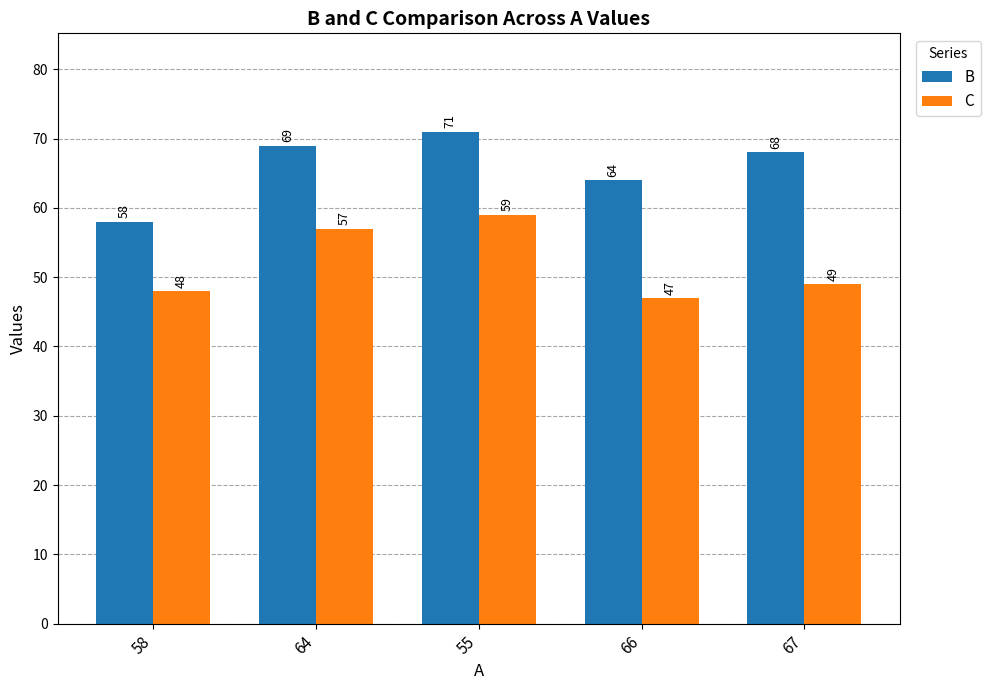

Does the chart contain any negative values?

No